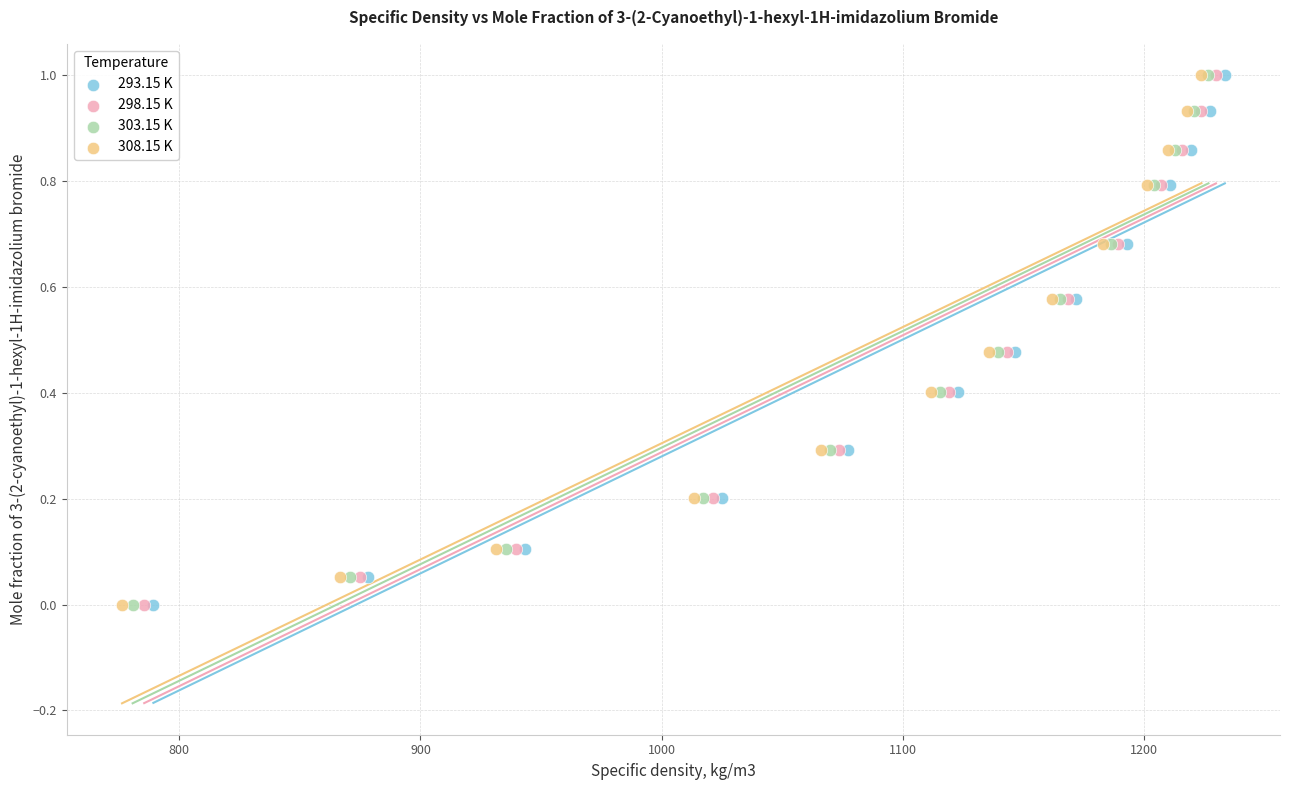

What are all the series names shown in the legend?

293.15 K, 298.15 K, 303.15 K, 308.15 K